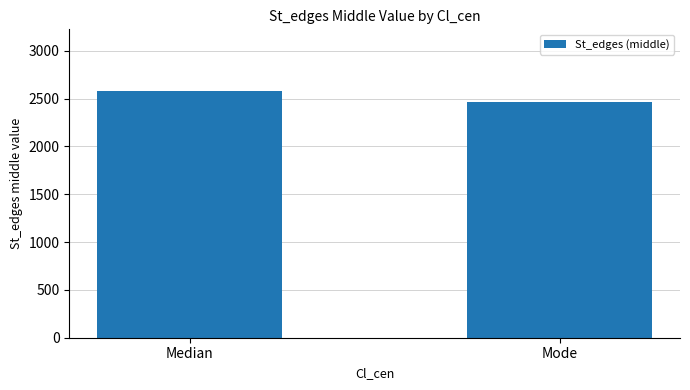

Rank the categories by value from lowest to highest.

Mode, Median